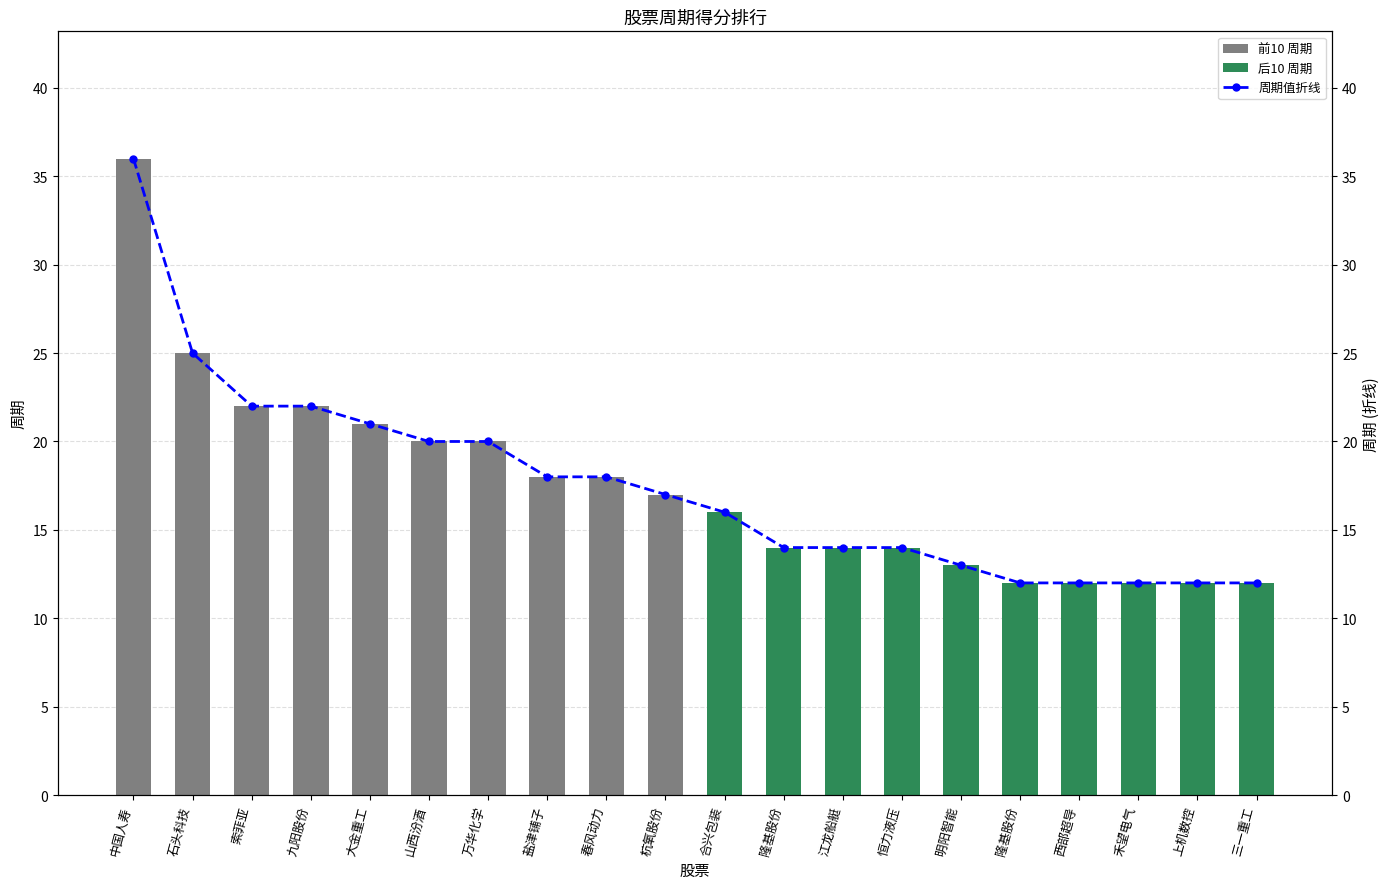

Rank the categories by value from highest to lowest.

中国人寿, 石头科技, 索菲亚, 九阳股份, 大金重工, 山西汾酒, 万华化学, 盐津铺子, 春风动力, 杭氧股份, 合兴包装, 隆基股份, 江龙船艇, 恒力液压, 明阳智能, 隆基股份, 西部超导, 禾望电气, 上机数控, 三一重工